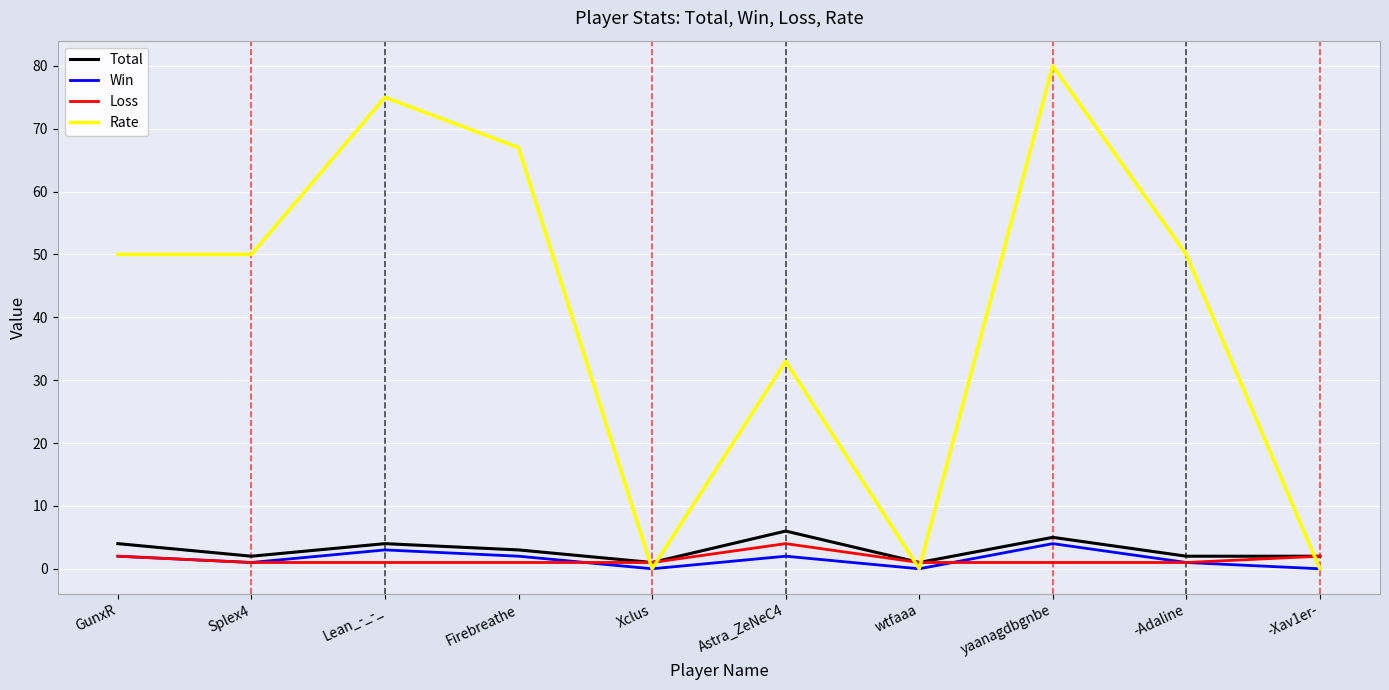

At which category is the sum across all series the highest?

yaanagdbgnbe